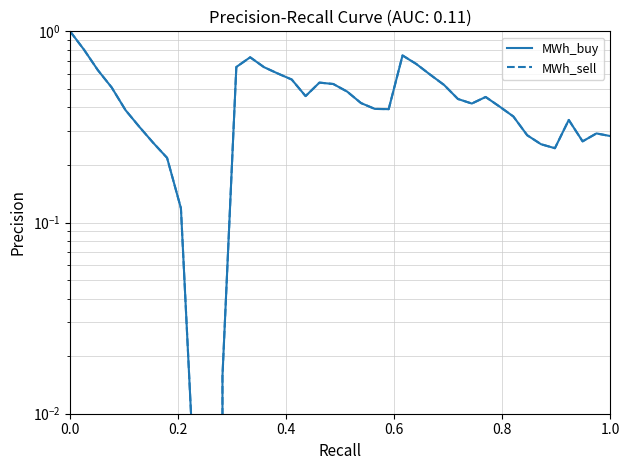

Rank the series by their maximum value, from highest to lowest.

MWh_buy, MWh_sell